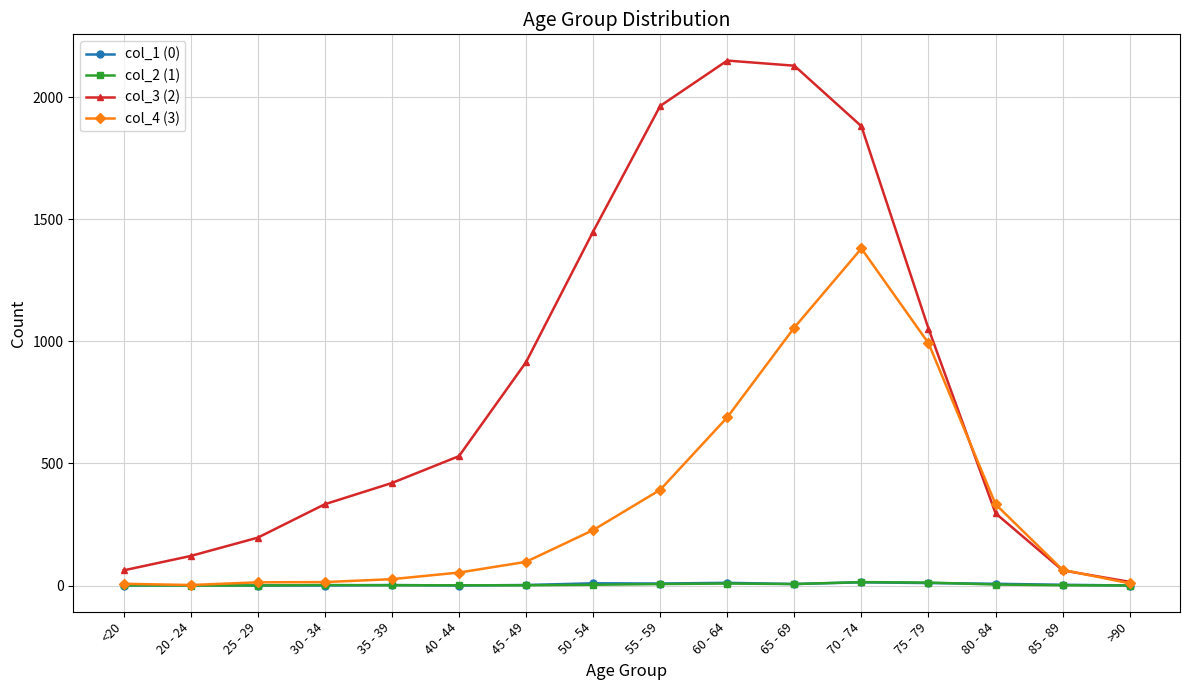

True or false: col_1 (0) has more than 0 interior local peaks.

True